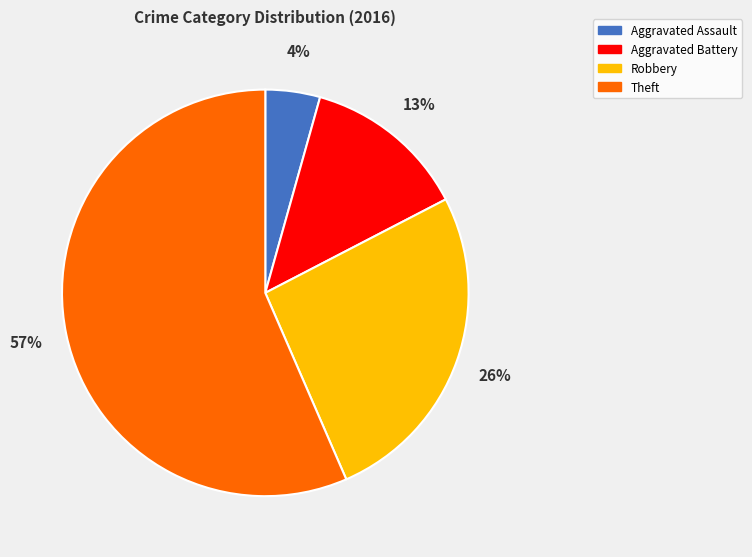

The Aggravated Assault slice represents 4% of the pie. True or false?

True